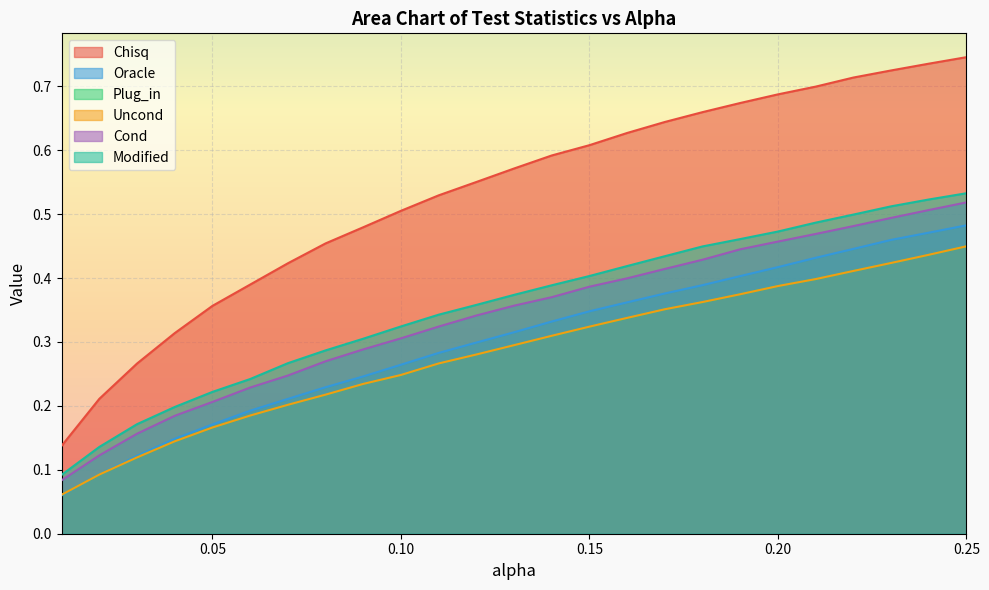

What is the highest value of the Oracle series?

0.5